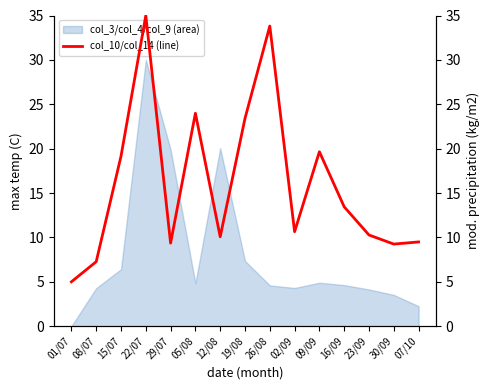

At which label does col_3/col_4/col_9 (area) reach its minimum?

01/07